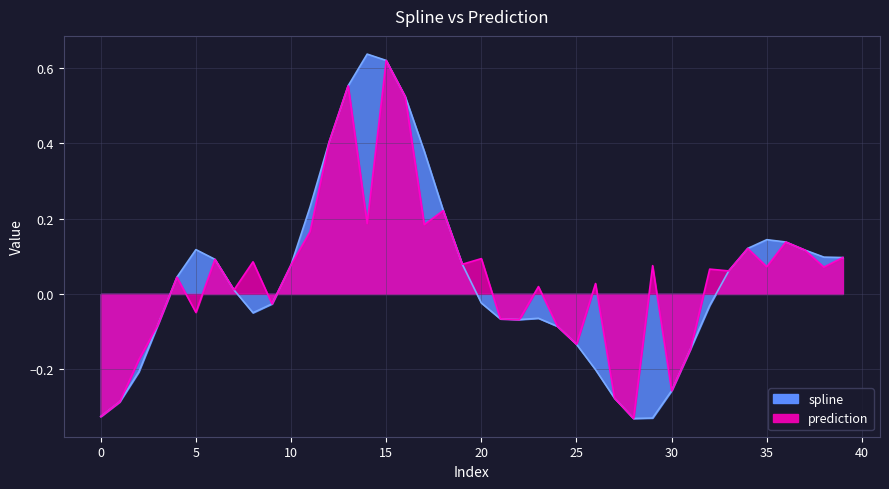

What is the highest value of the spline series?

0.6